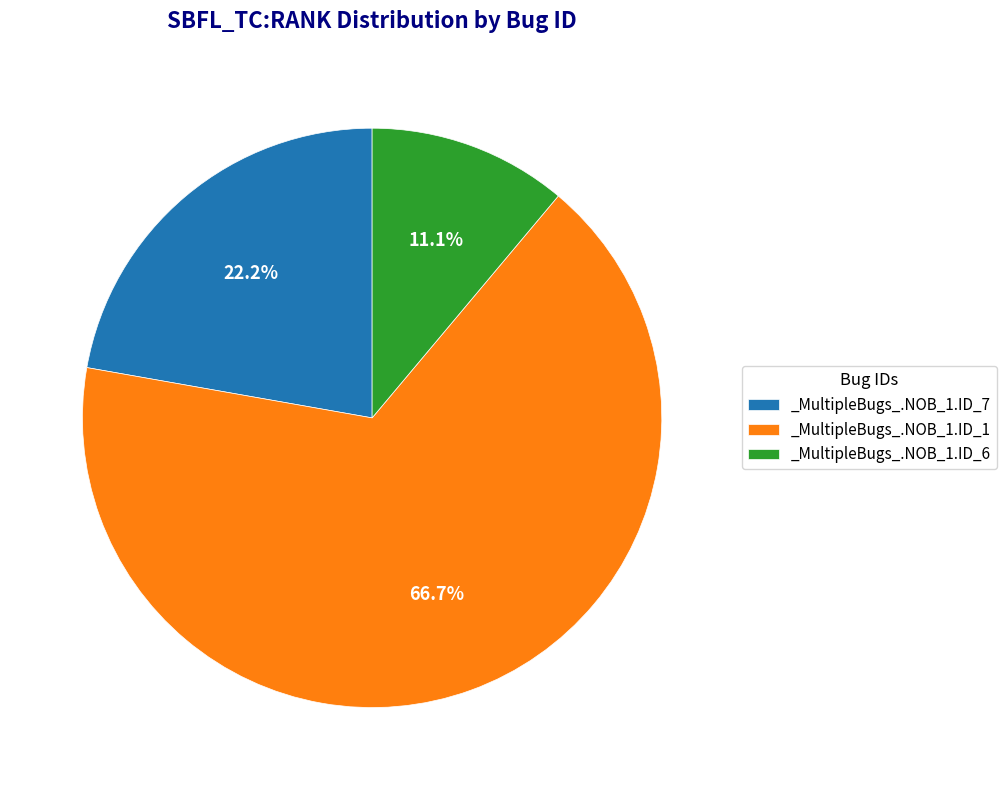

What is the smallest slice in the pie chart?

_MultipleBugs_.NOB_1.ID_6